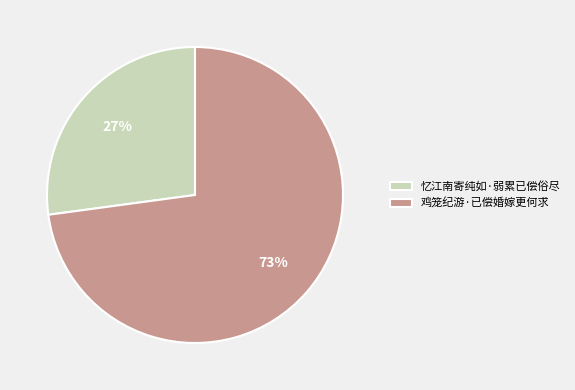

Do 鸡笼纪游·已偿婚嫁更何求 and 忆江南寄纯如·弱累已偿俗尽 together represent more than half of the pie?

Yes